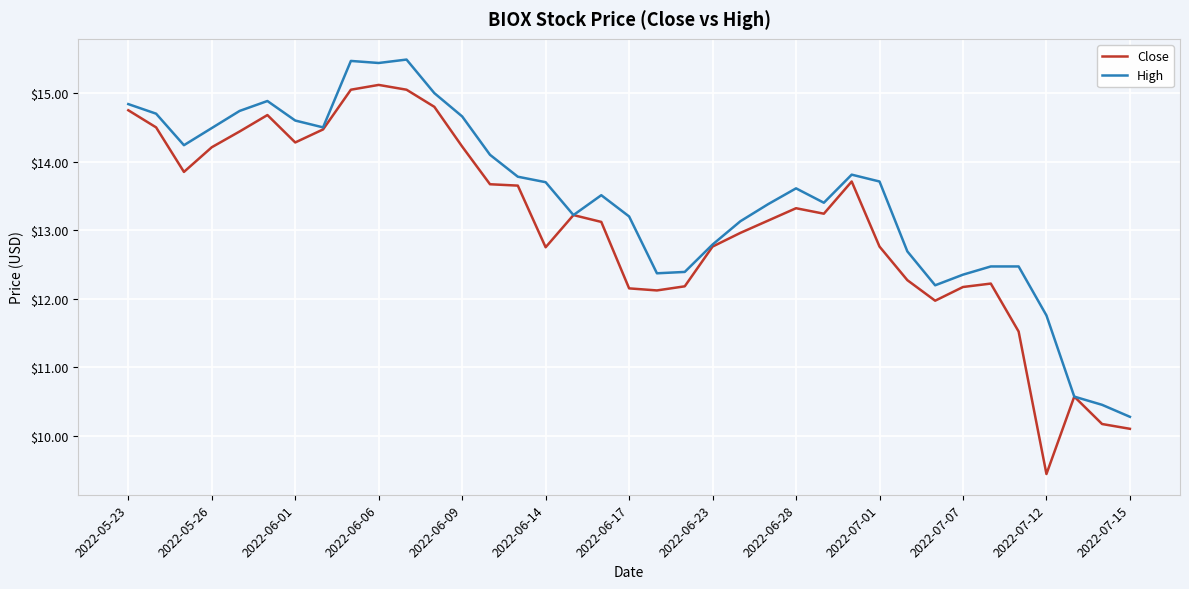

Which series has the widest spread of values?

Close